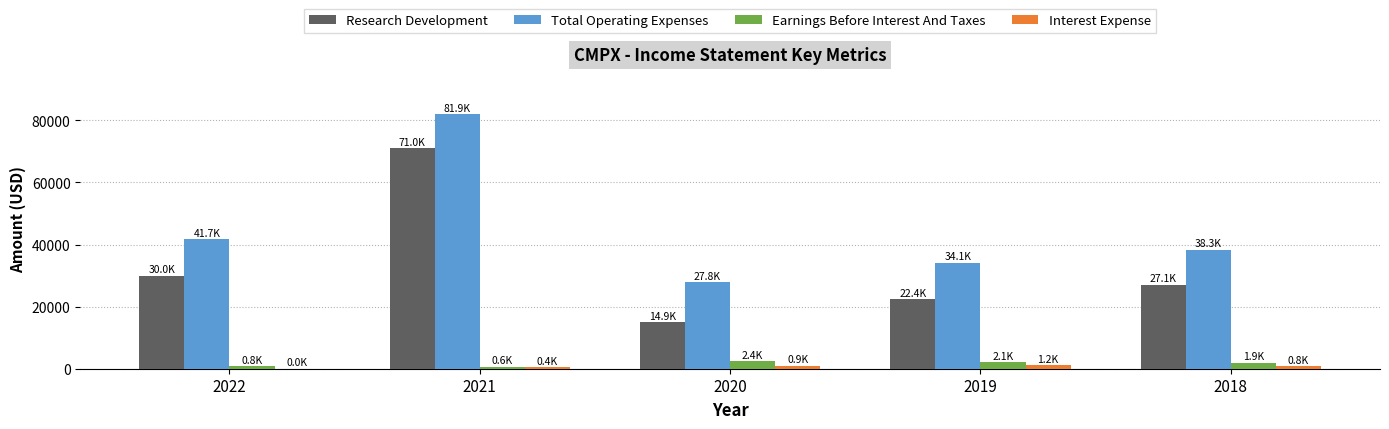

At which label does Total Operating Expenses reach its peak?

2021